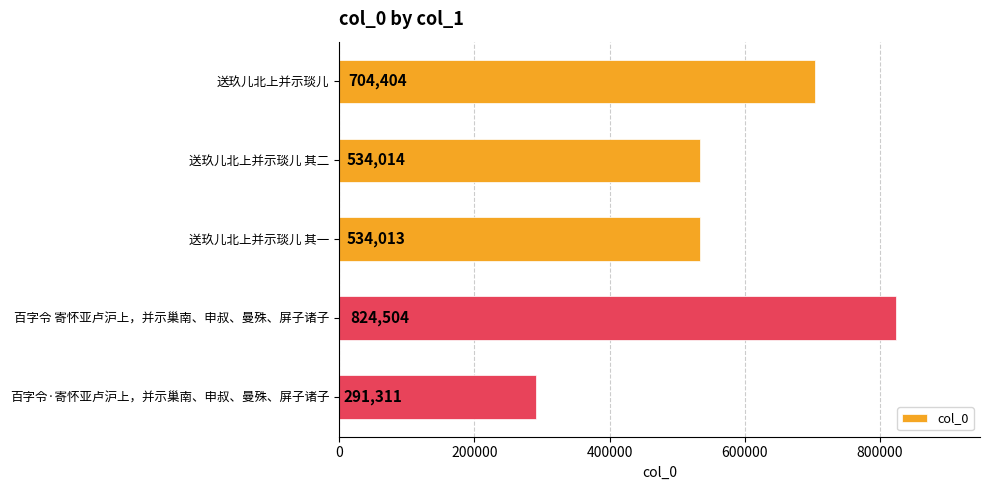

The chart shows a value of 534013 at 送玖儿北上并示琰儿 其一. True or false?

True